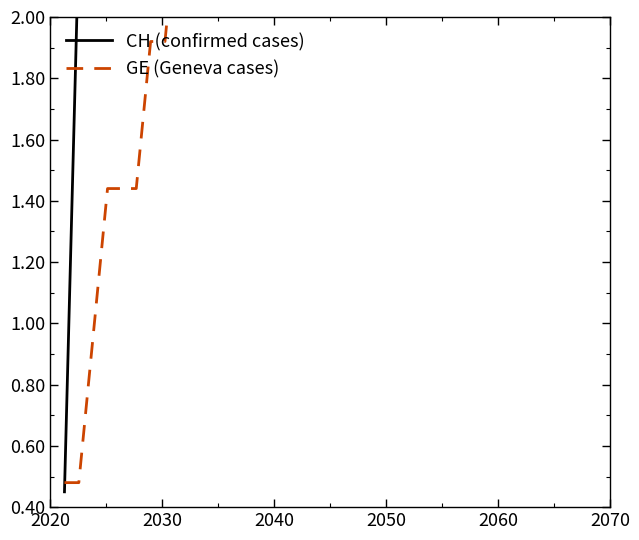

How many data points does each series have?

40